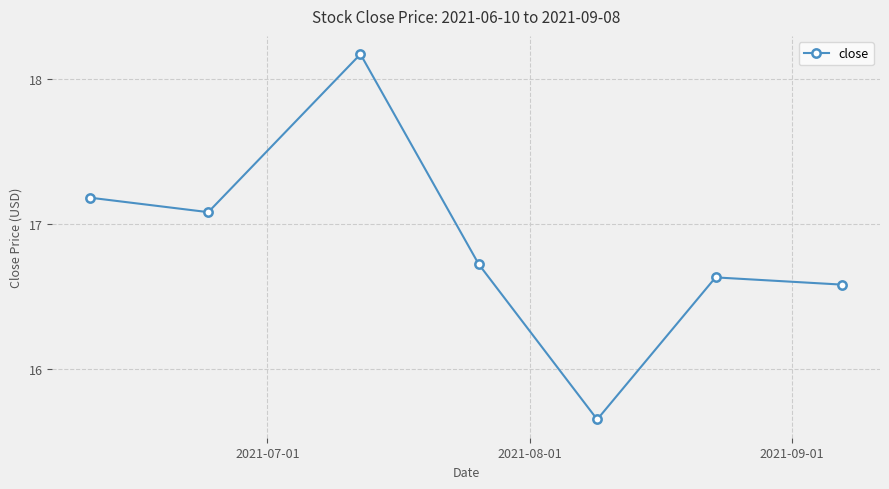

What is the difference between the second highest and minimum values?

1.5